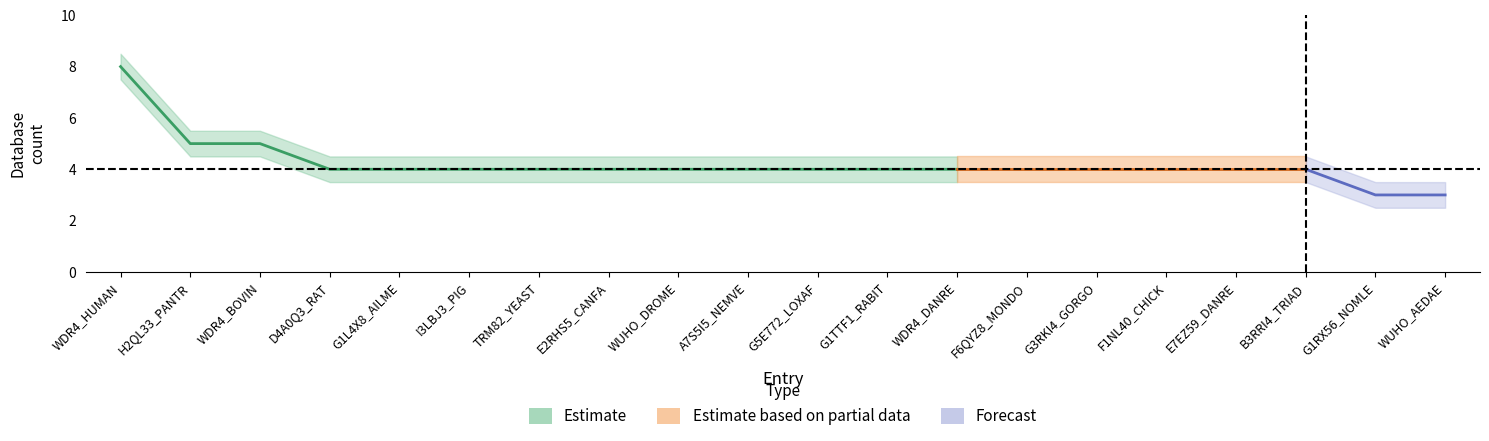

At which category is the sum across all series the highest?

WDR4_HUMAN